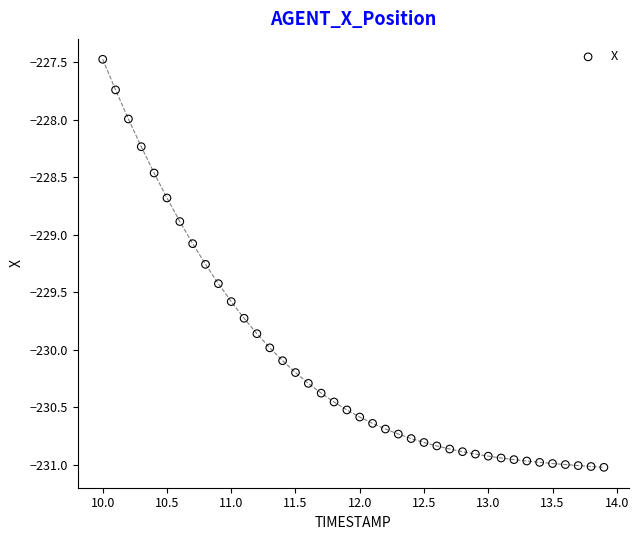

What is the range of X values (max minus min)?

3.9